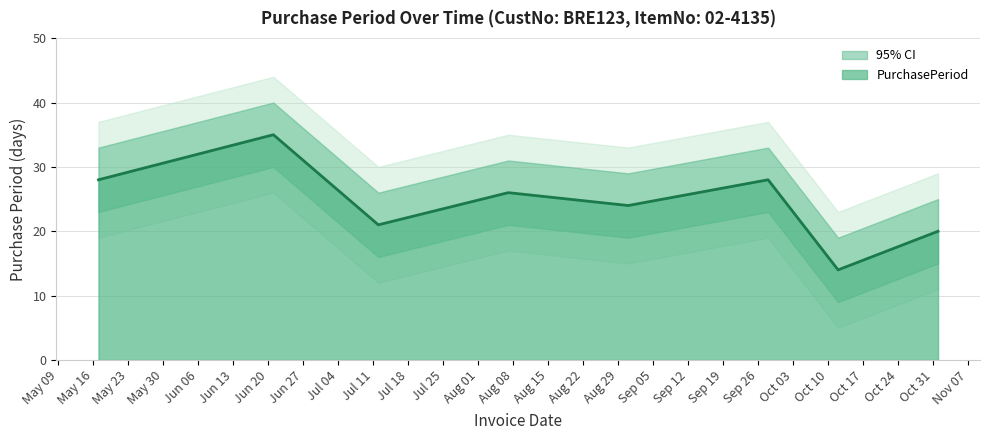

Rank the categories by value from lowest to highest.

2017-10-12, 2017-11-01, 2017-07-12, 2017-08-31, 2017-08-07, 2017-05-17, 2017-09-28, 2017-06-21